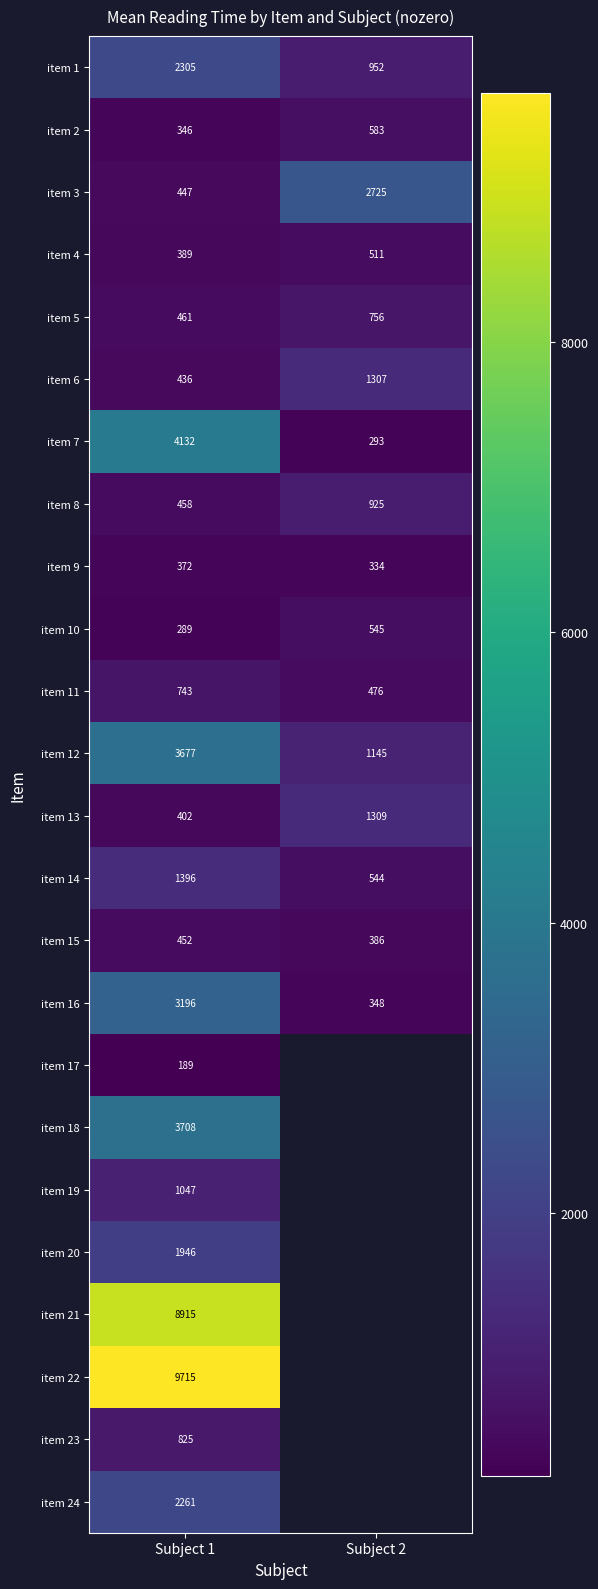

True or false: item 6 has a value of 336 at Subject 2.

False